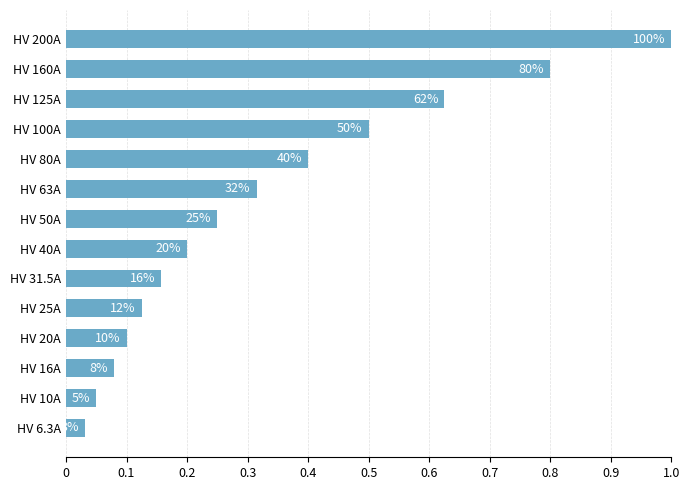

Are the bars grouped side by side (vs. stacked)?

No